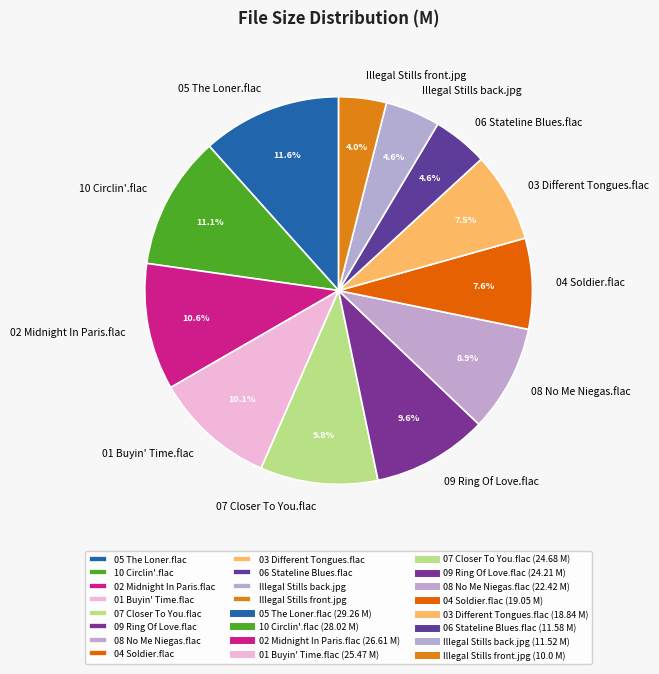

Is there any slice that represents more than half of the pie?

No